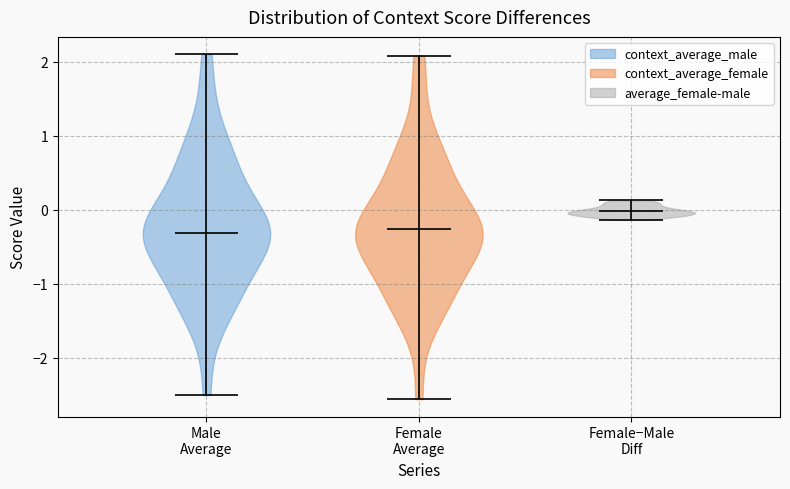

What is the lowest point the violin for Male Average reaches on the y-axis? The values are not printed on the chart, so give them approximately, as read against the axis.

-2.5